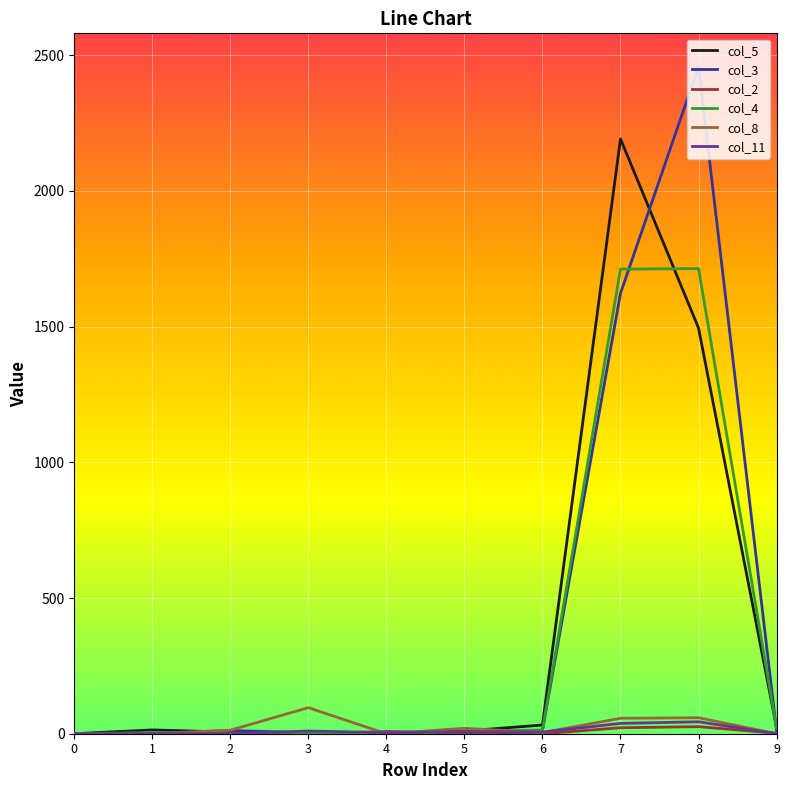

Which series has the largest range (max minus min)?

col_3